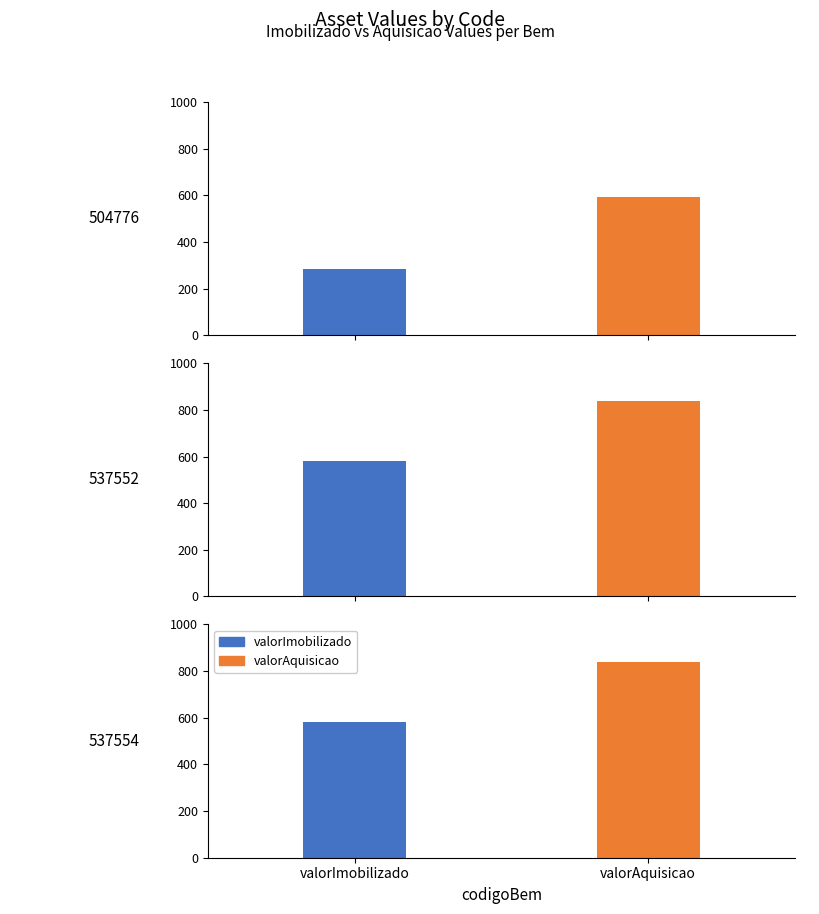

What are all the series names shown in the legend?

valorImobilizado, valorAquisicao